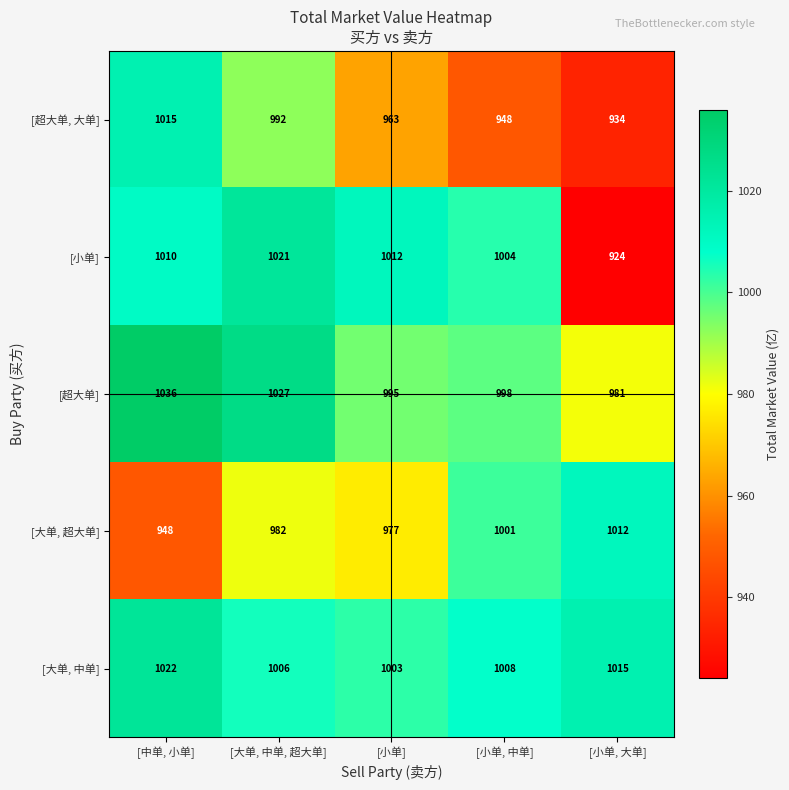

Reading left to right, transcribe all the data shown in this chart.

[超大单, 大单]: 1015	992	963	948	934
[小单]: 1010	1021	1012	1004	924
[超大单]: 1036	1027	995	998	981
[大单, 超大单]: 948	982	977	1001	1012
[大单, 中单]: 1022	1006	1003	1008	1015